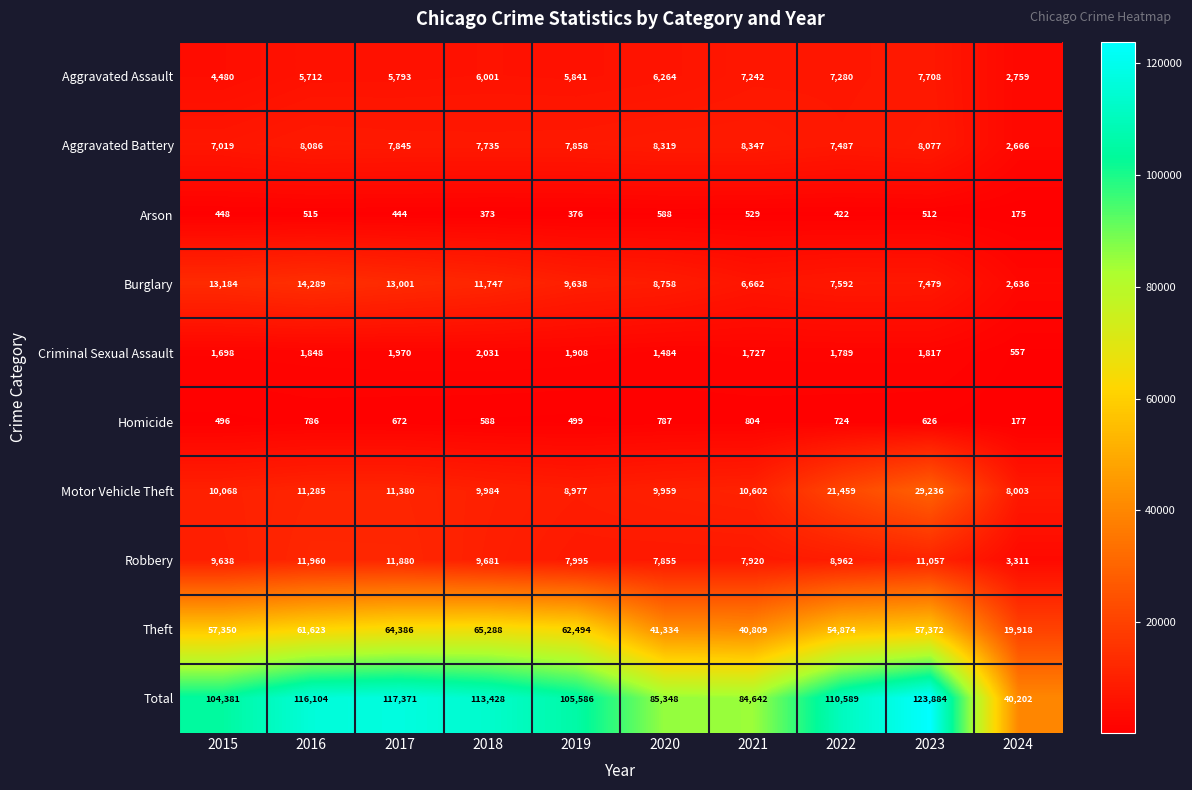

What is the minimum value shown in the chart?

175